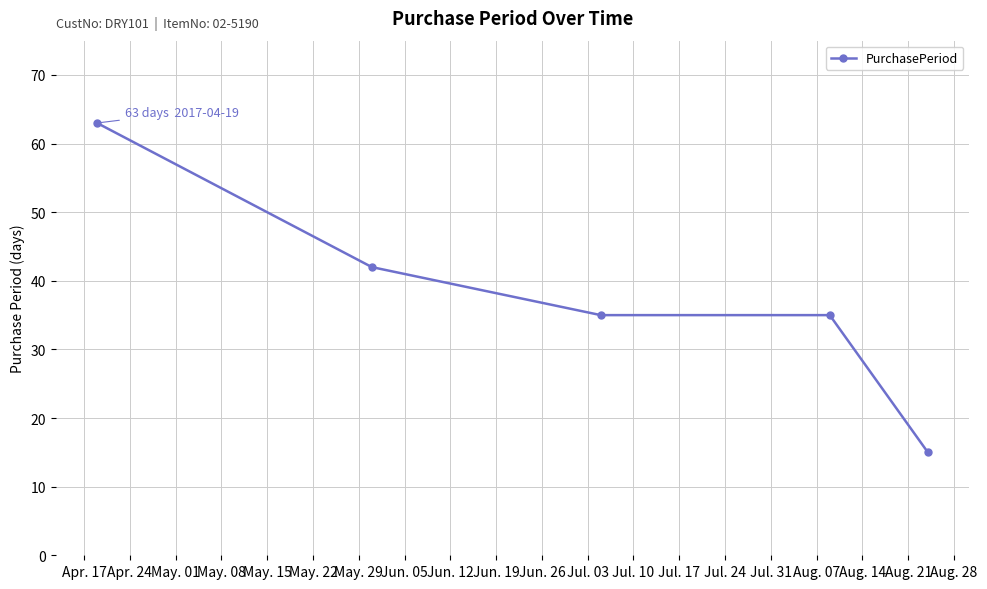

What is the difference between the maximum and minimum values?

48